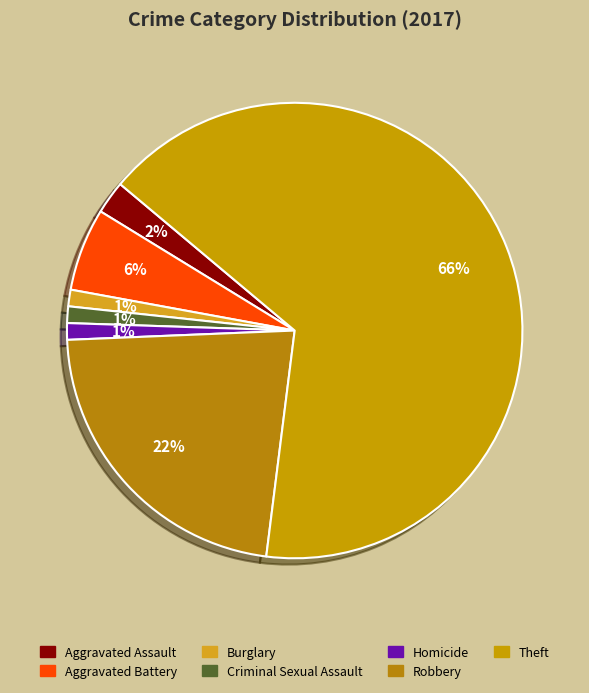

To the nearest percent, what is the average slice percentage?

14%